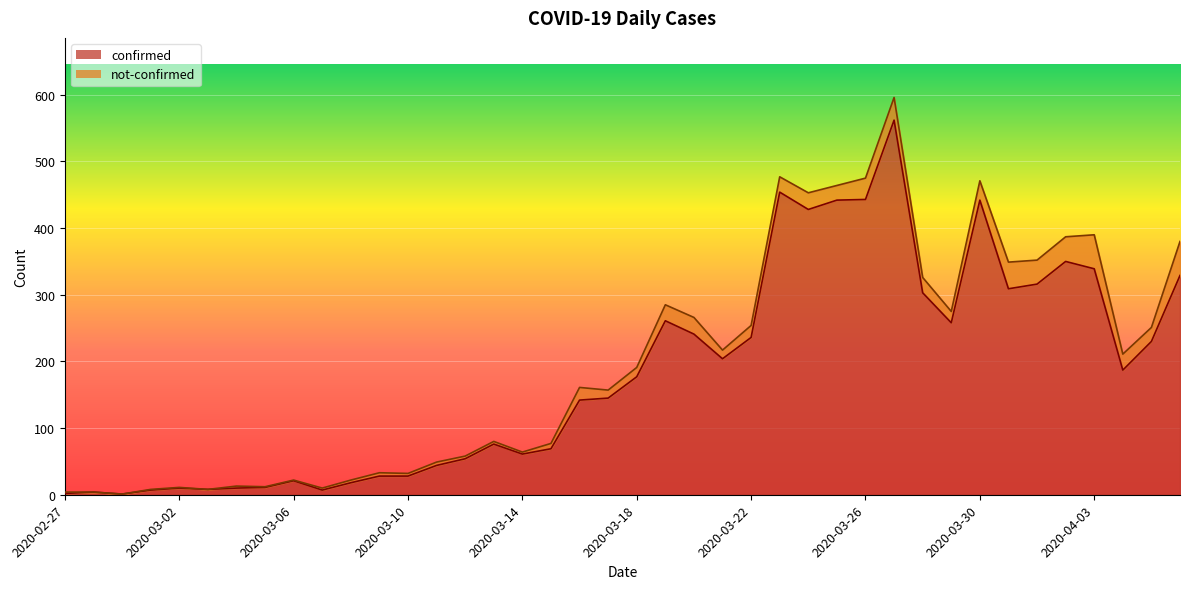

Which category has the lowest value across all series?

2020-02-29